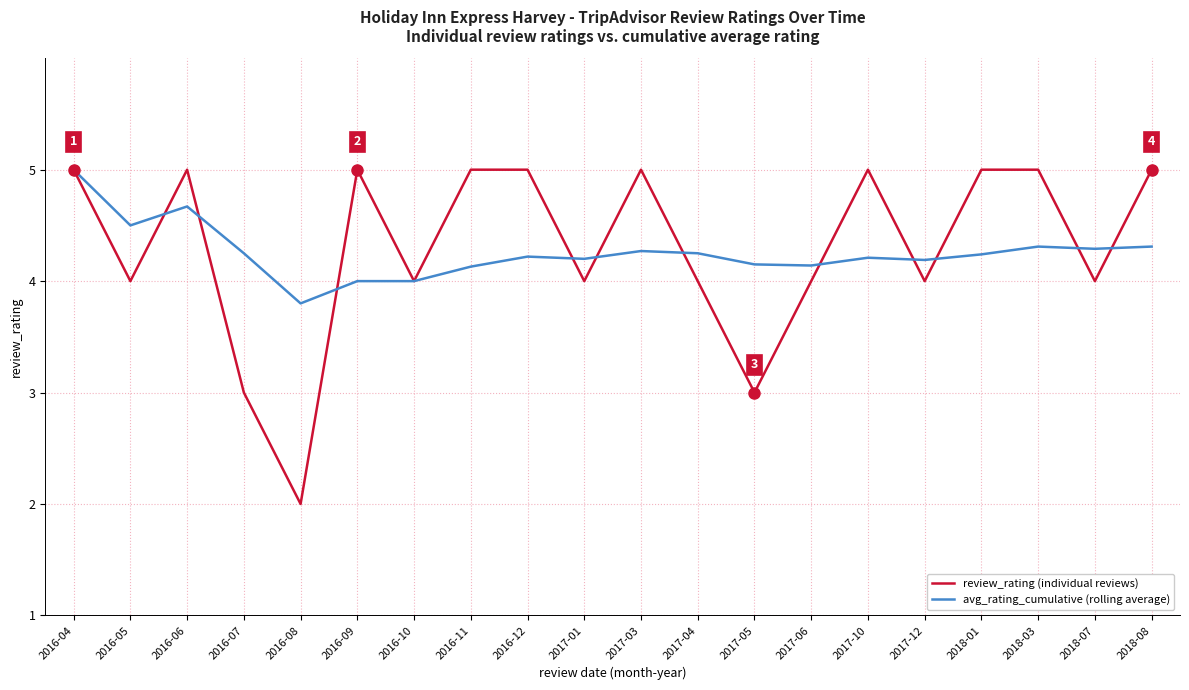

The value of review_rating (individual reviews) at 2017-03 is 2.9. True or false?

False